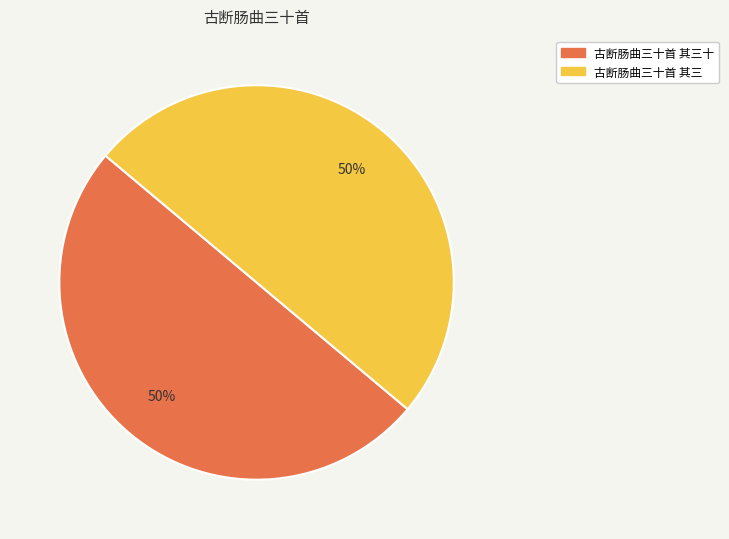

To the nearest percent, what percentage of the pie is 古断肠曲三十首 其三十?

50%